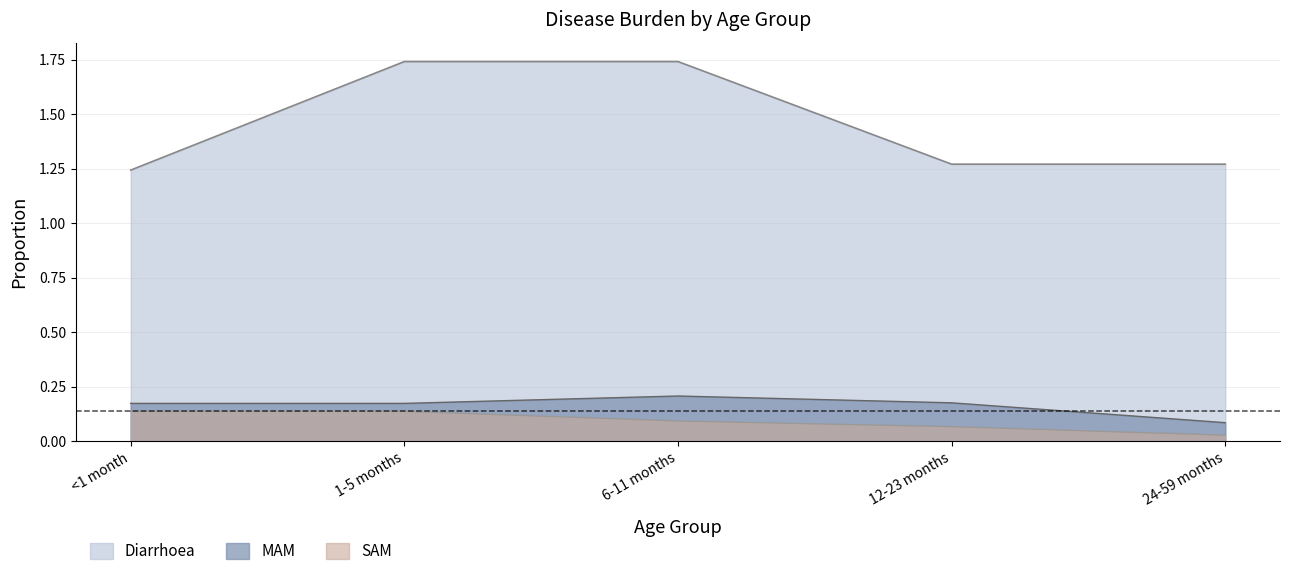

Which series has the largest total across all categories?

Diarrhoea